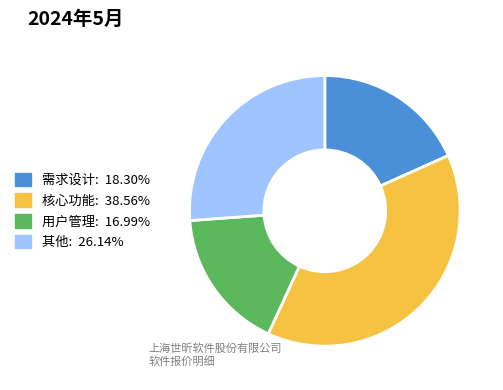

Does any single category account for the majority?

No